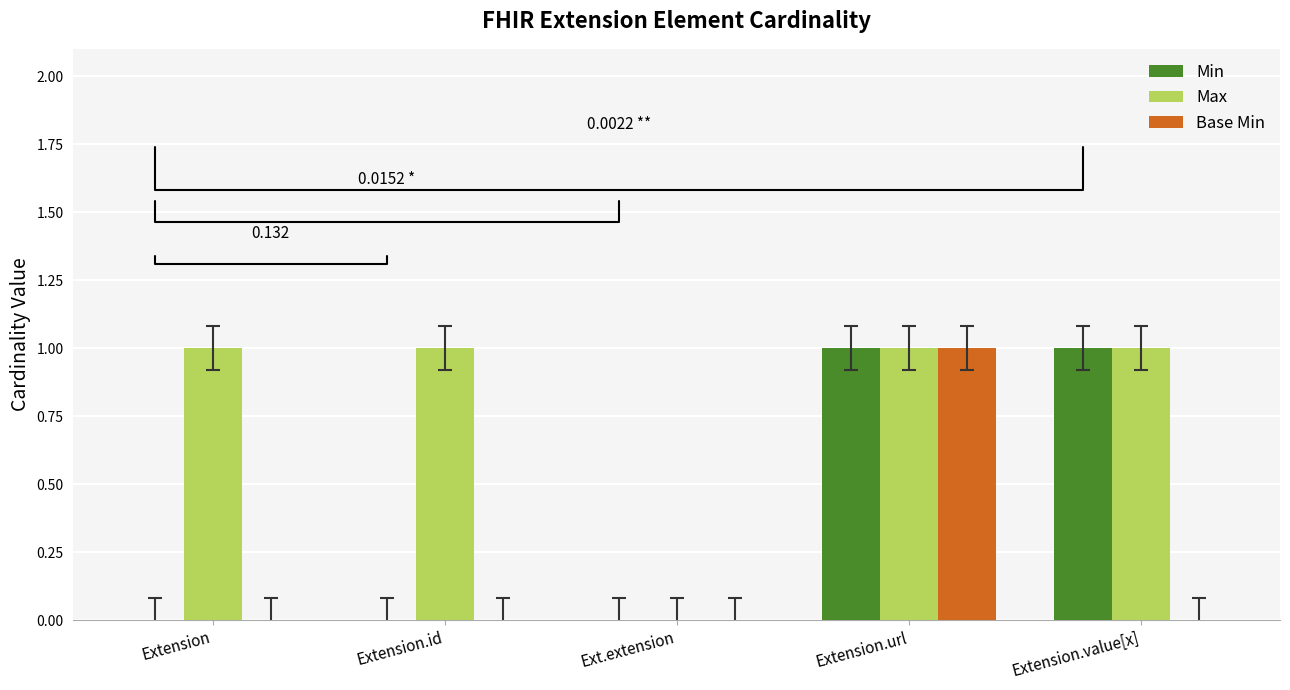

How many distinct data groups are displayed?

3